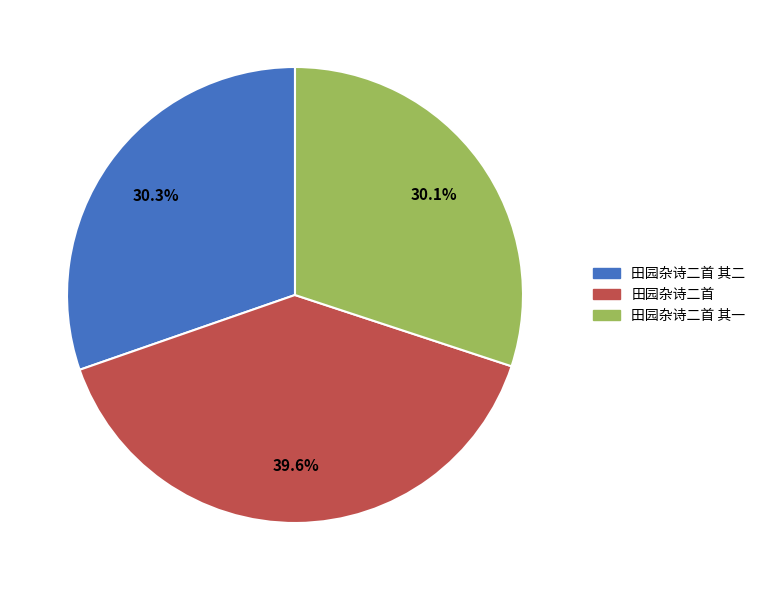

Is there a majority slice in this chart?

No